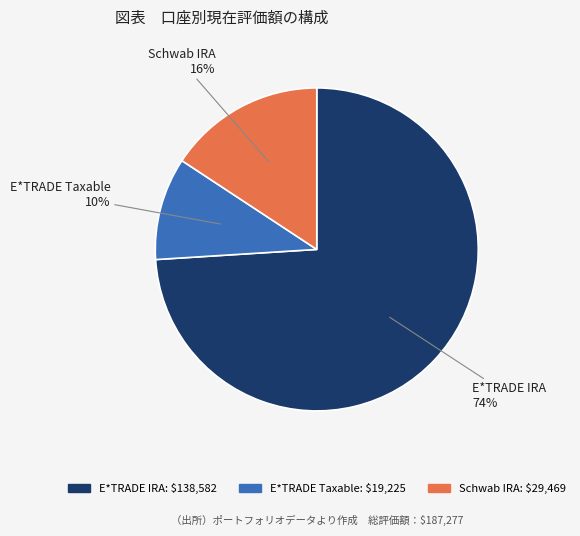

The Schwab IRA slice represents 3% of the pie. True or false?

False